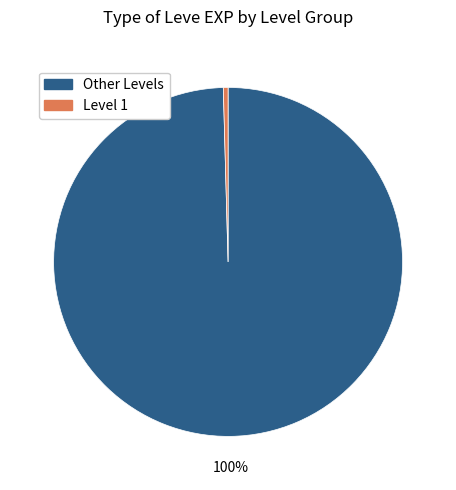

How many slices are in this pie chart?

2